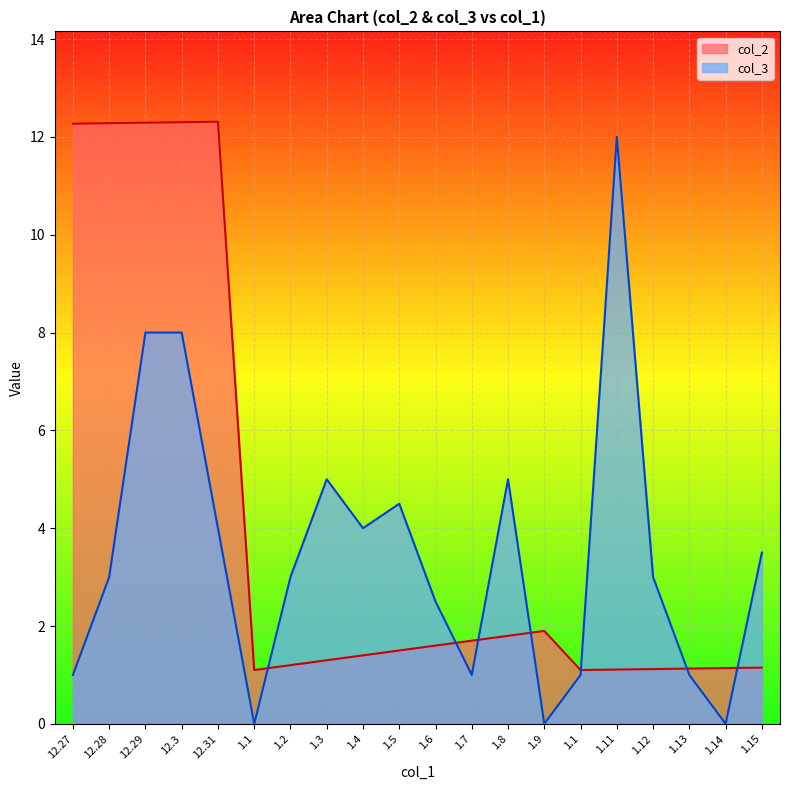

What are all the series names shown in the legend?

col_2, col_3